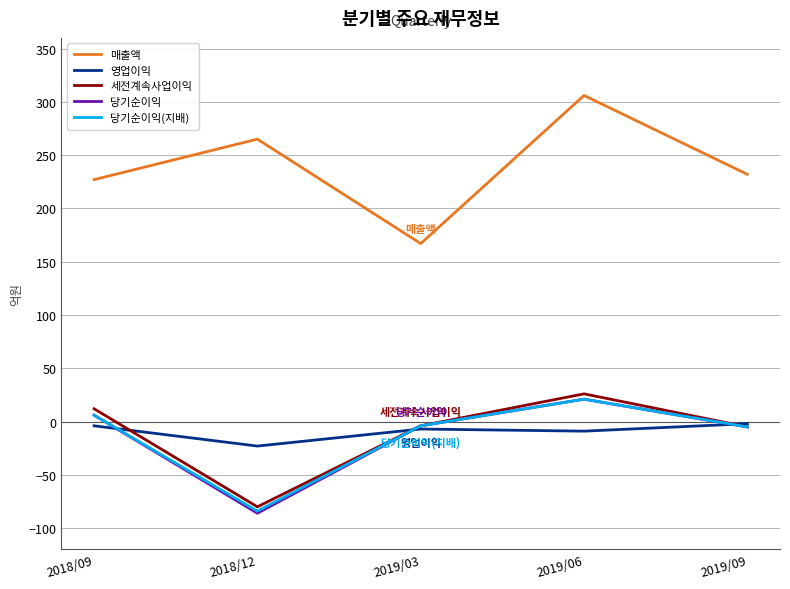

Read the 당기순이익 value at 2019/09.

-5